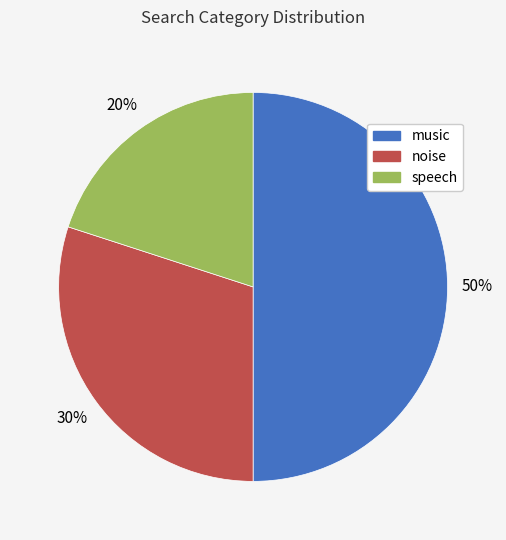

What is the smallest slice in the pie chart?

speech